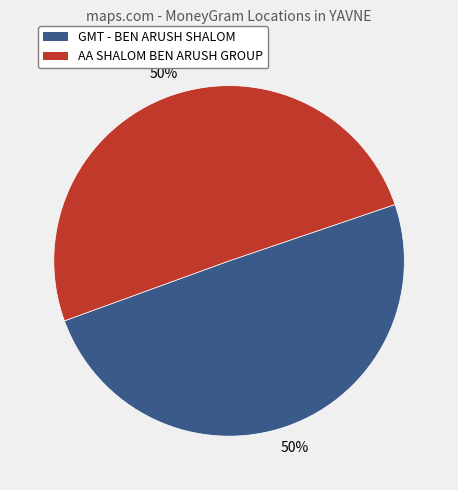

To the nearest percent, what is the average slice percentage?

50%